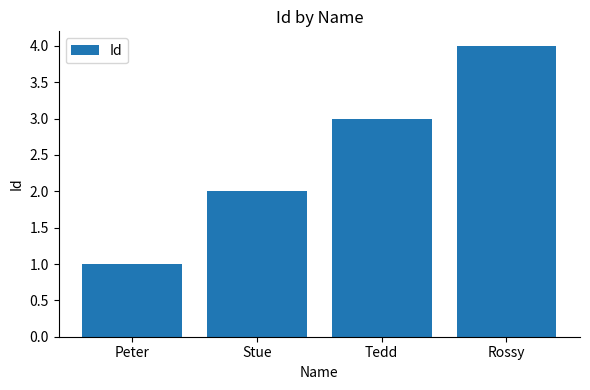

What is the sum of all values?

10